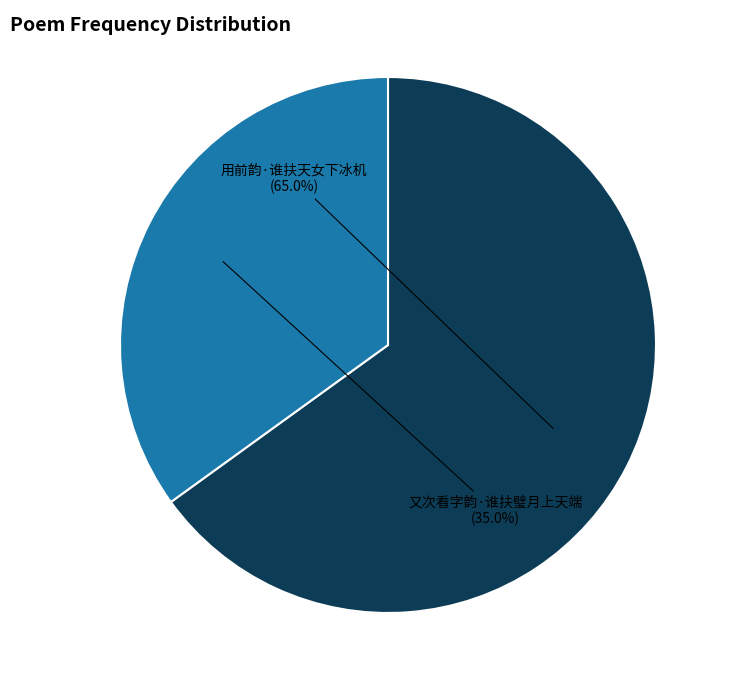

What is the smallest slice in the pie chart?

又次看字韵·谁扶璧月上天端